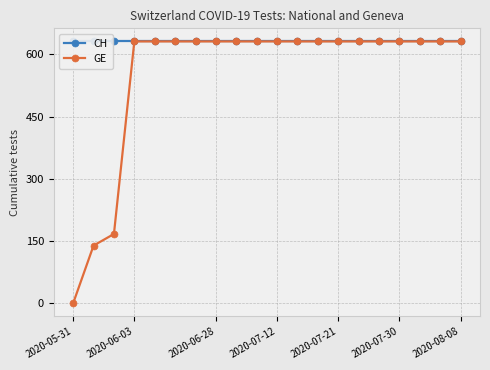

What is the maximum value for GE?

631